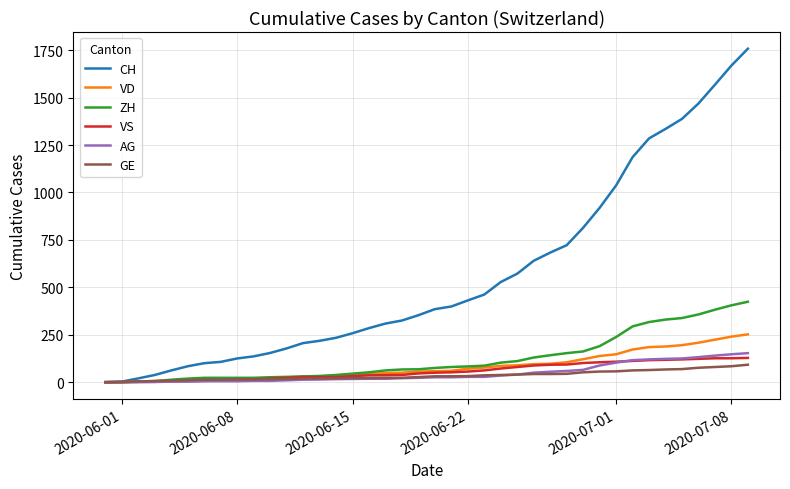

Which series has the largest total across all categories?

CH